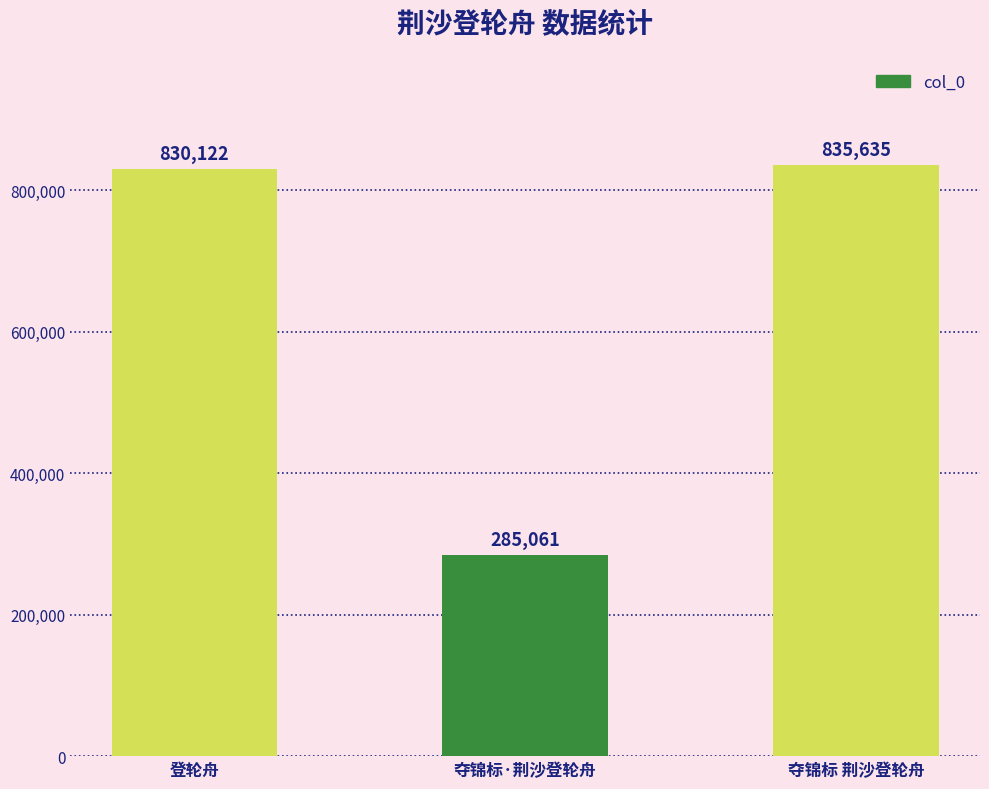

Reading left to right, extract all data points from this chart.

830122	285061	835635